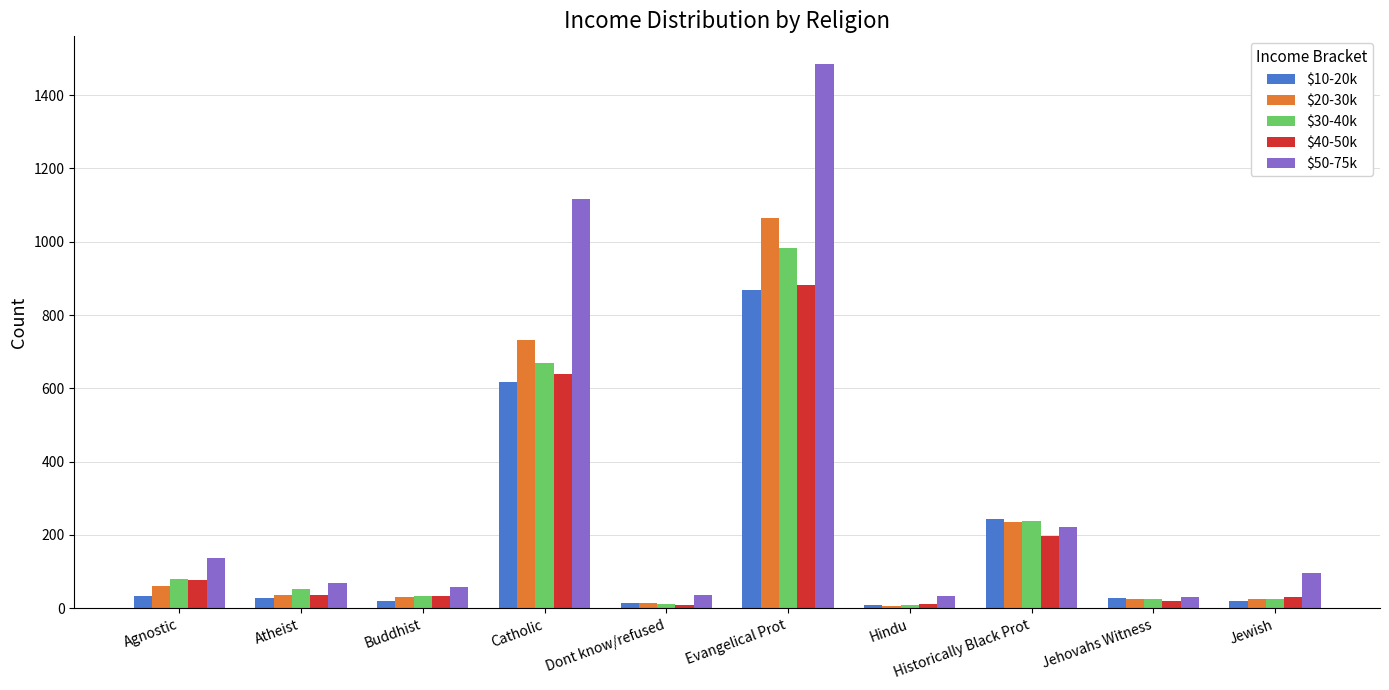

At which label does $50-75k reach its peak?

Evangelical Prot